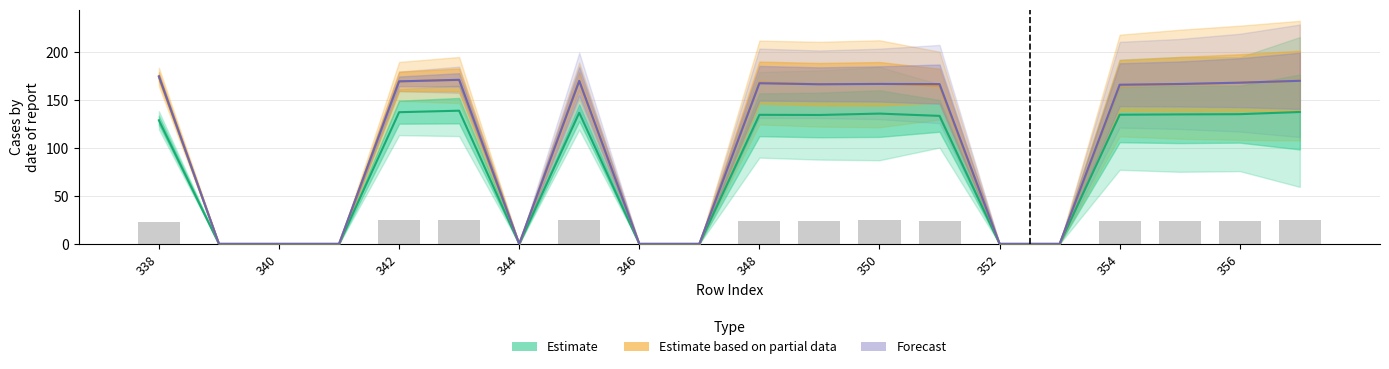

Is the value of Forecast at 13 greater than the value of Estimate based on partial data at 12?

No